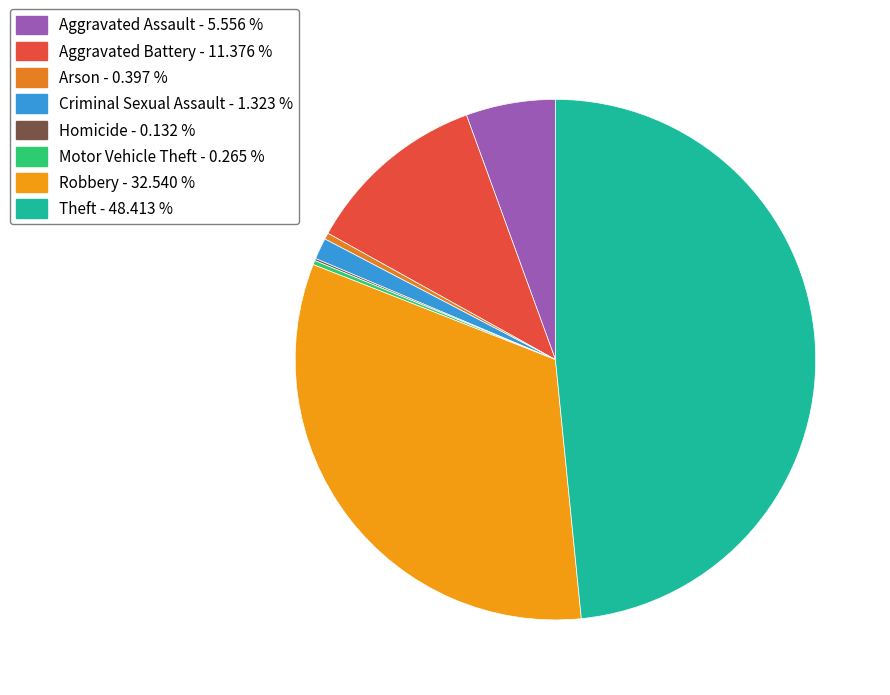

What is the largest slice in the pie chart?

Theft